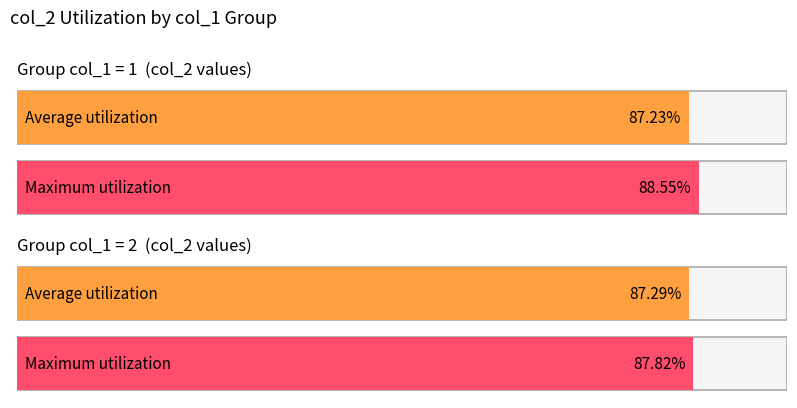

How many bars are there in each group?

2